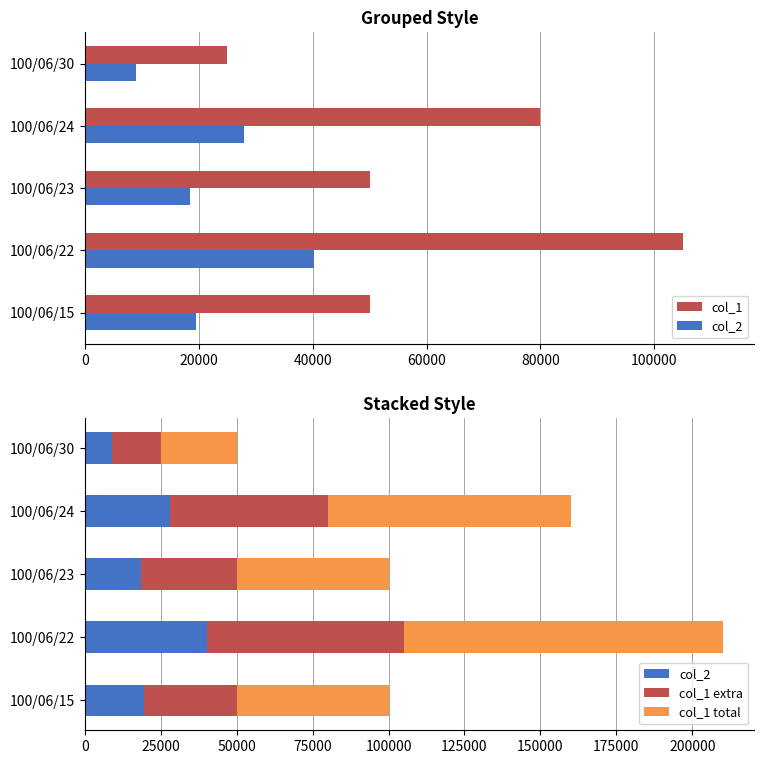

The value of col_2 at 100/06/22 is 40150. True or false?

True